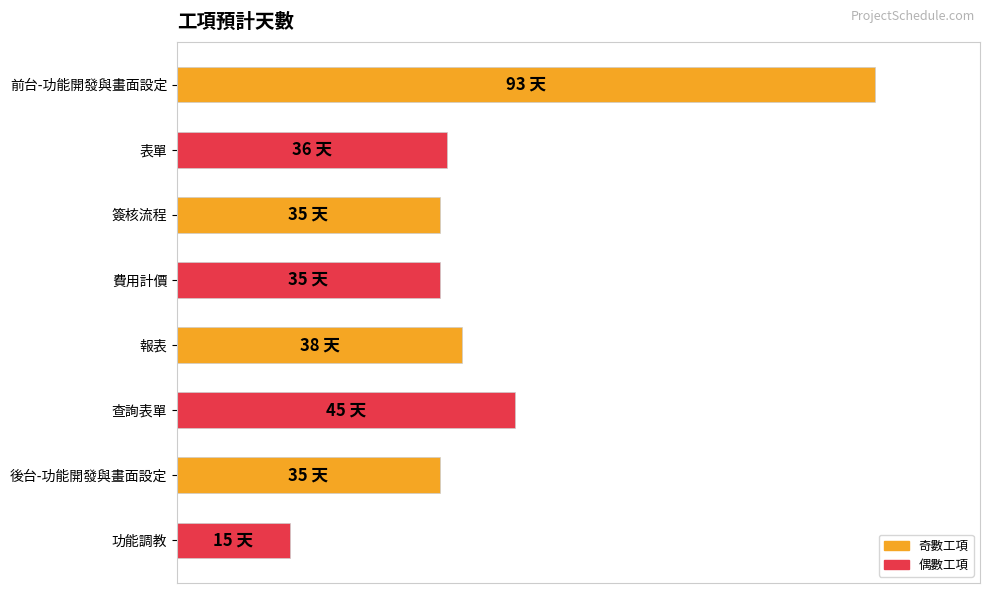

Is it true that the value at 前台-功能開發與畫面設定 is 123?

False